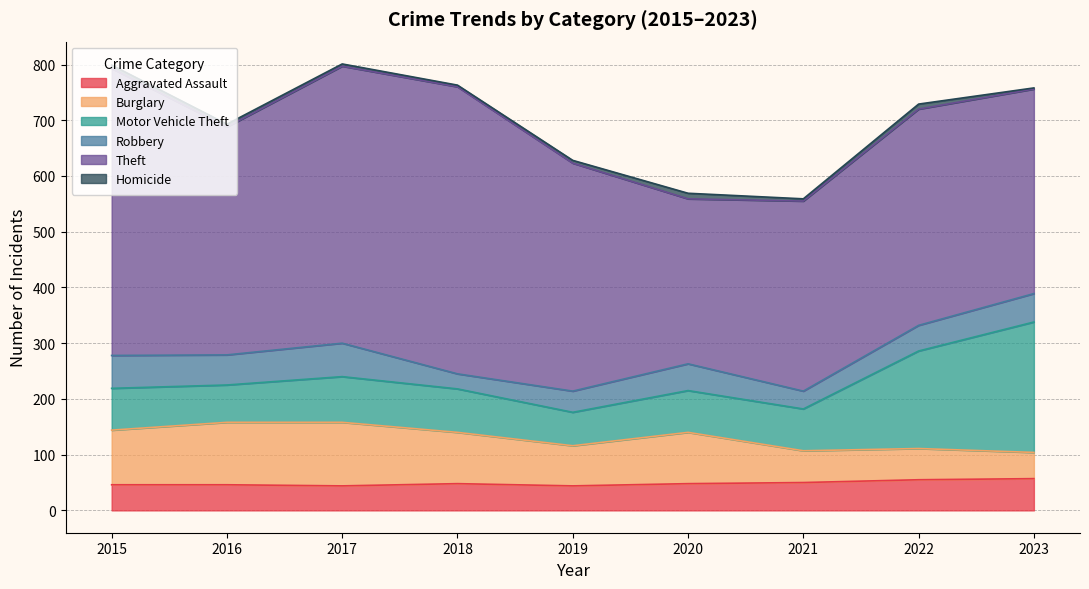

What is the difference between the maximum and minimum values in the Theft series?

219